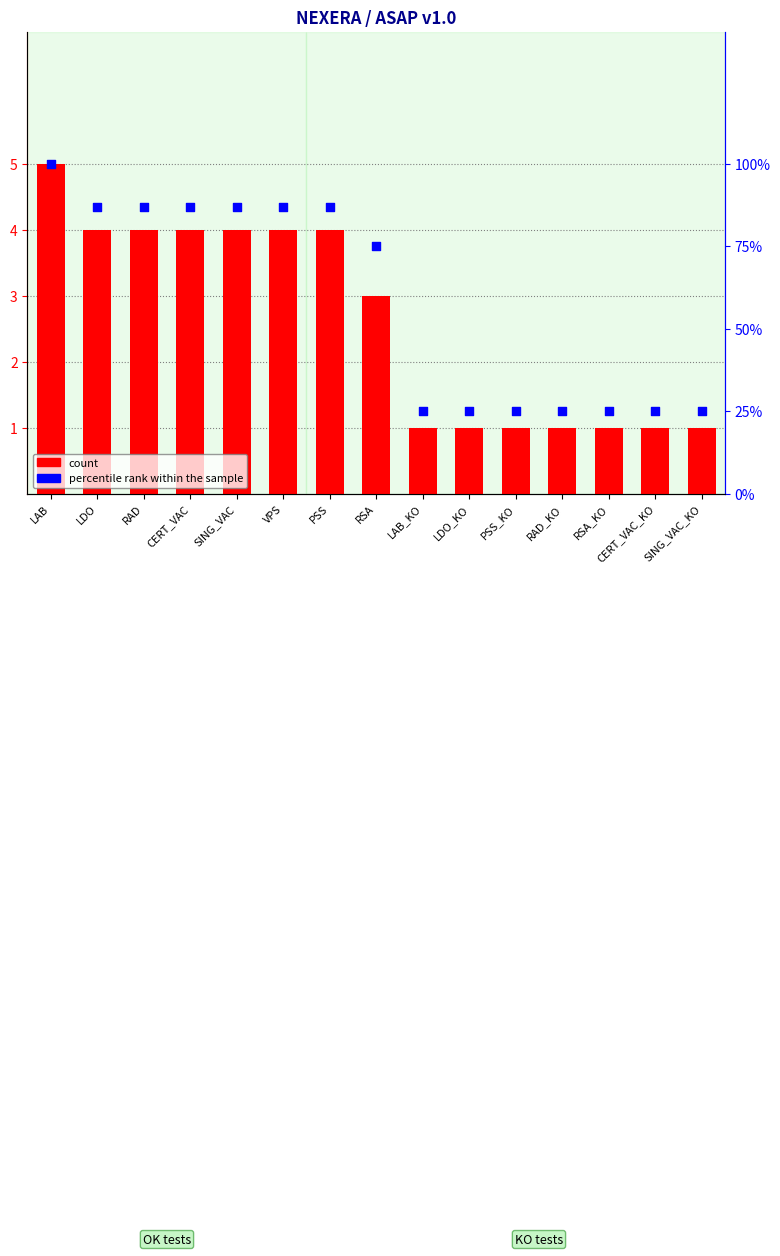

What are all the series names shown in the legend?

count, percentile rank within the sample